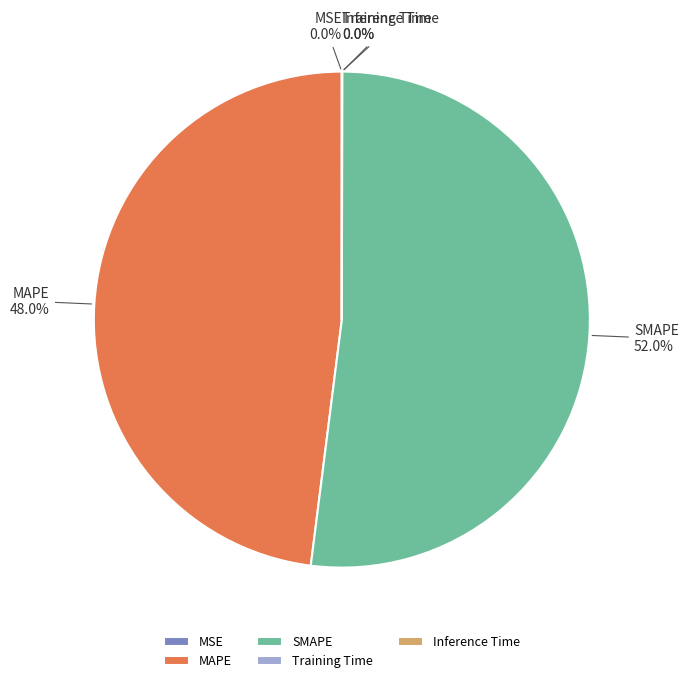

Which slice is the largest?

SMAPE